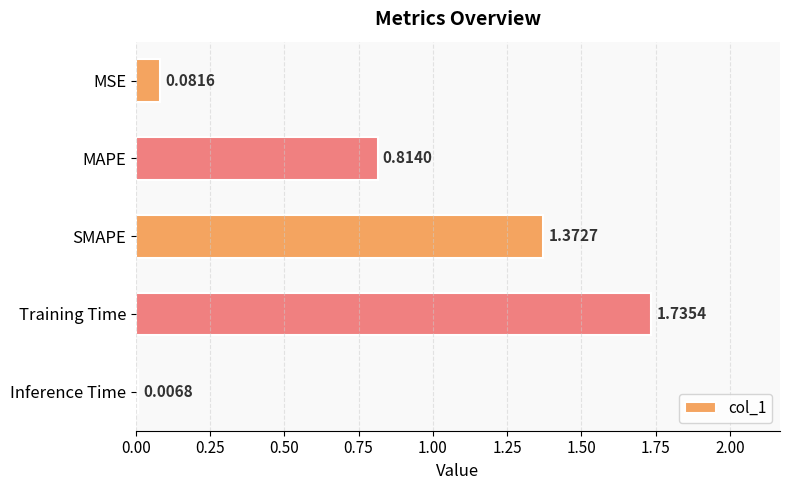

What is the change in value from MSE to MAPE?

+0.7